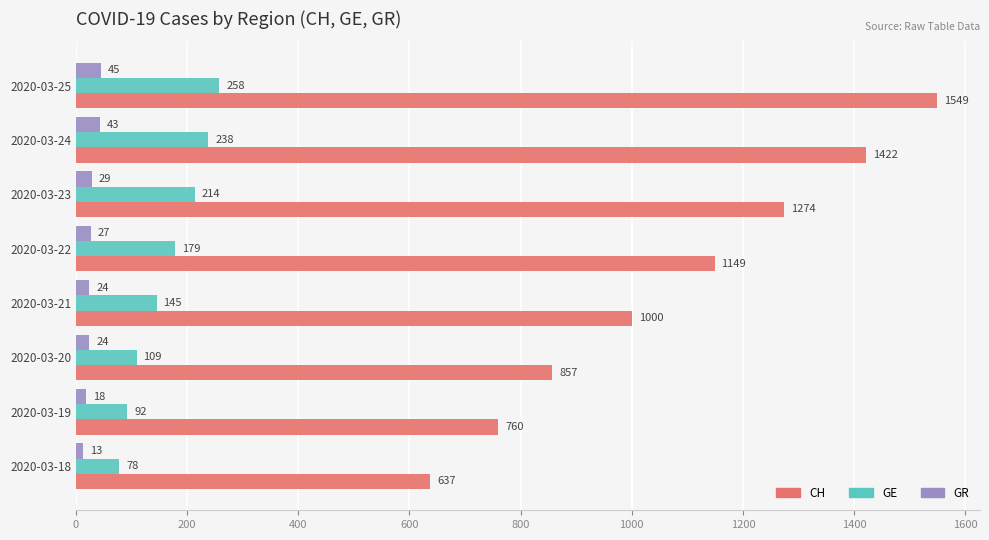

What is the sum of all CH values?

8648